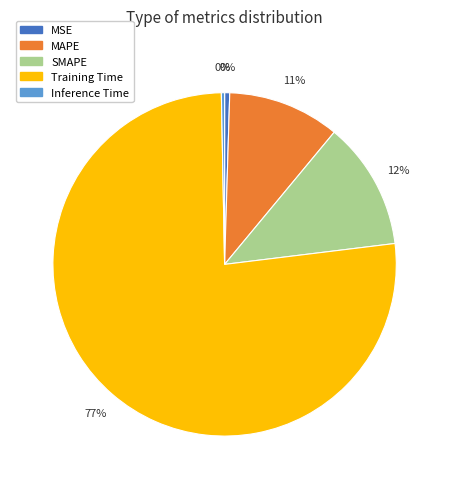

Which has a higher value, SMAPE or Training Time?

Training Time